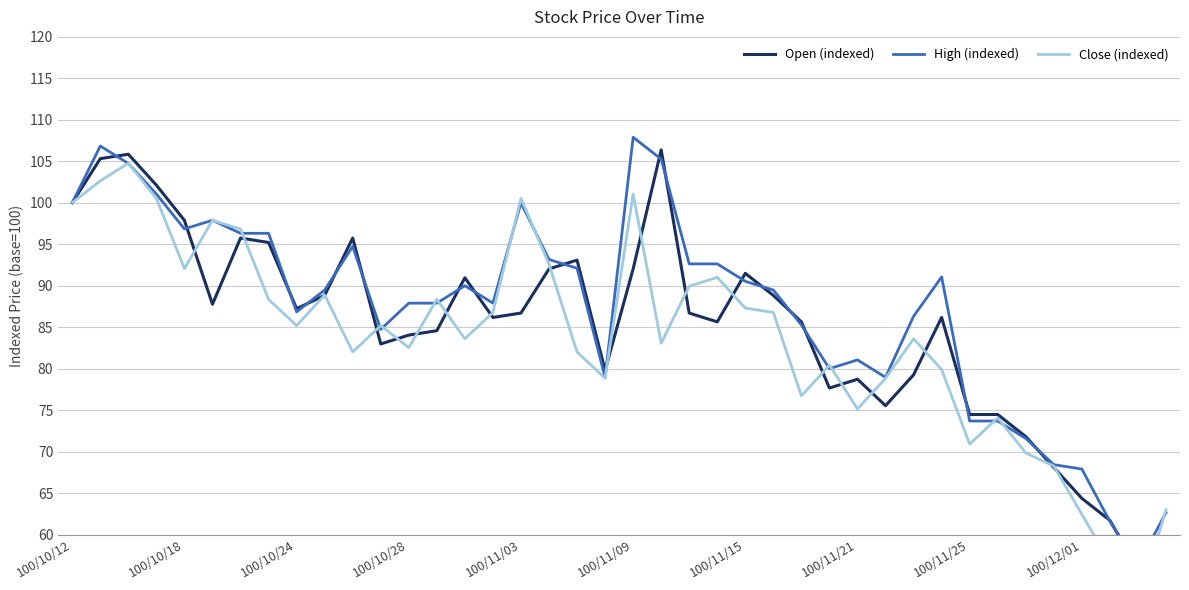

How many times do High (indexed) and Close (indexed) cross each other?

15